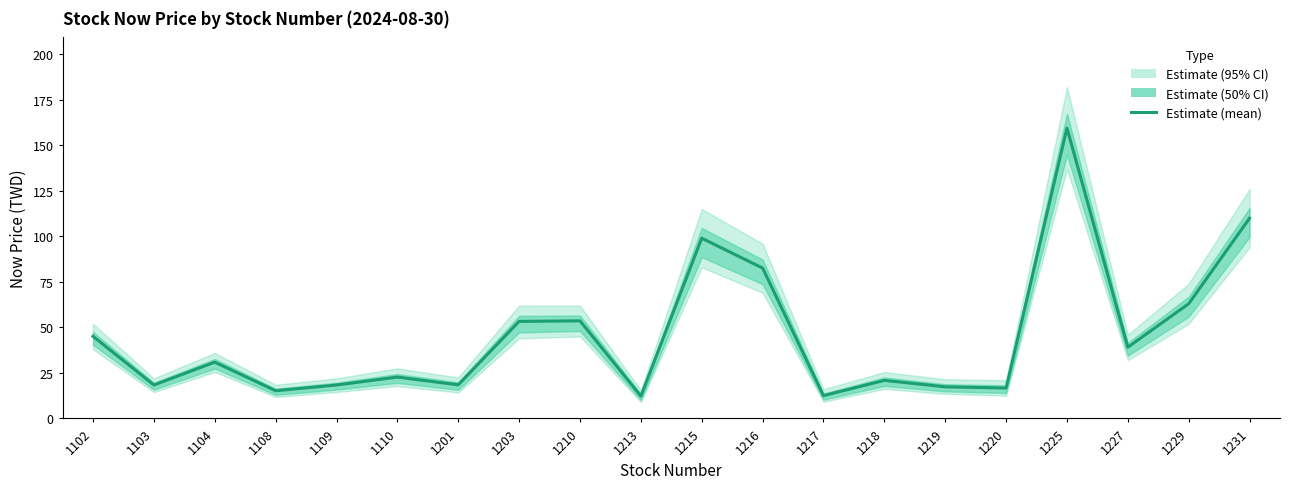

The value at 1103 is 18.4. True or false?

True